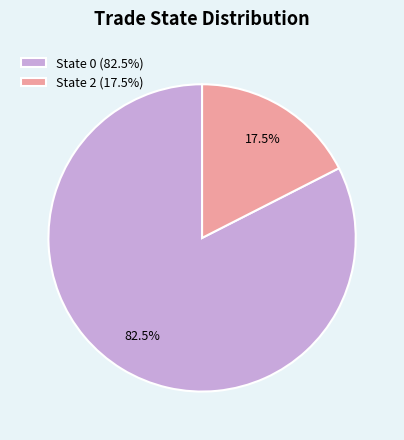

Is there a majority slice in this chart?

Yes